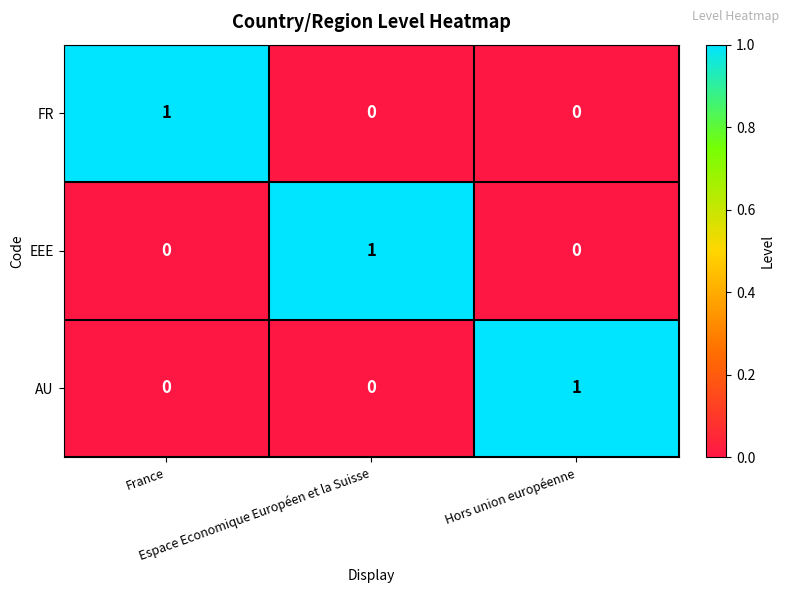

How many values in the FR series exceed 0?

1